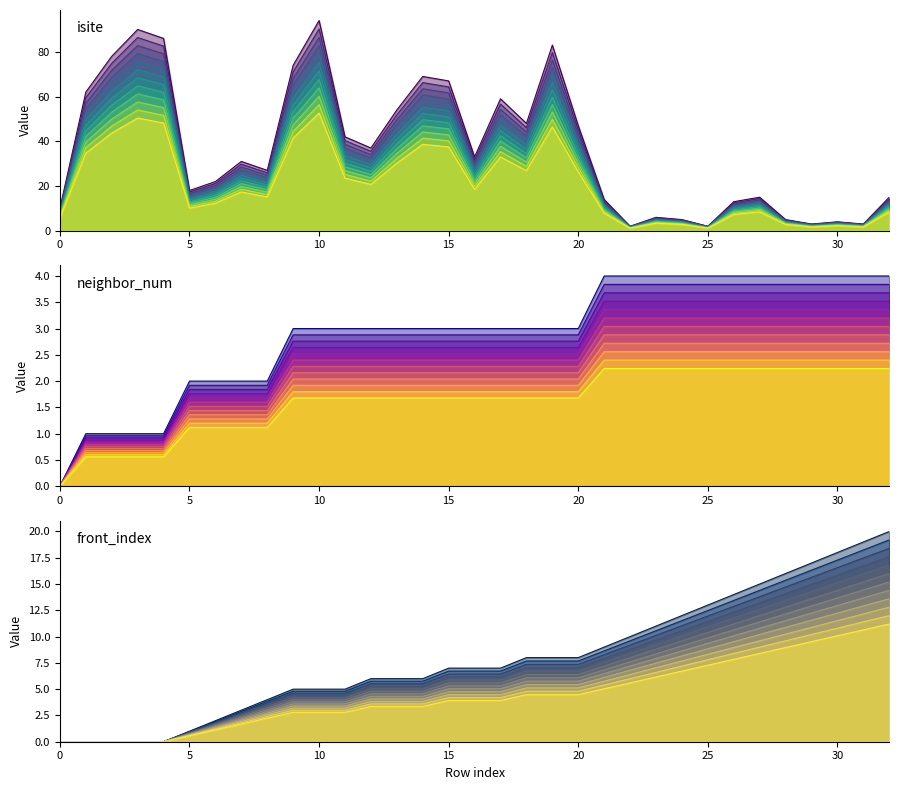

What is the greatest value displayed?

94